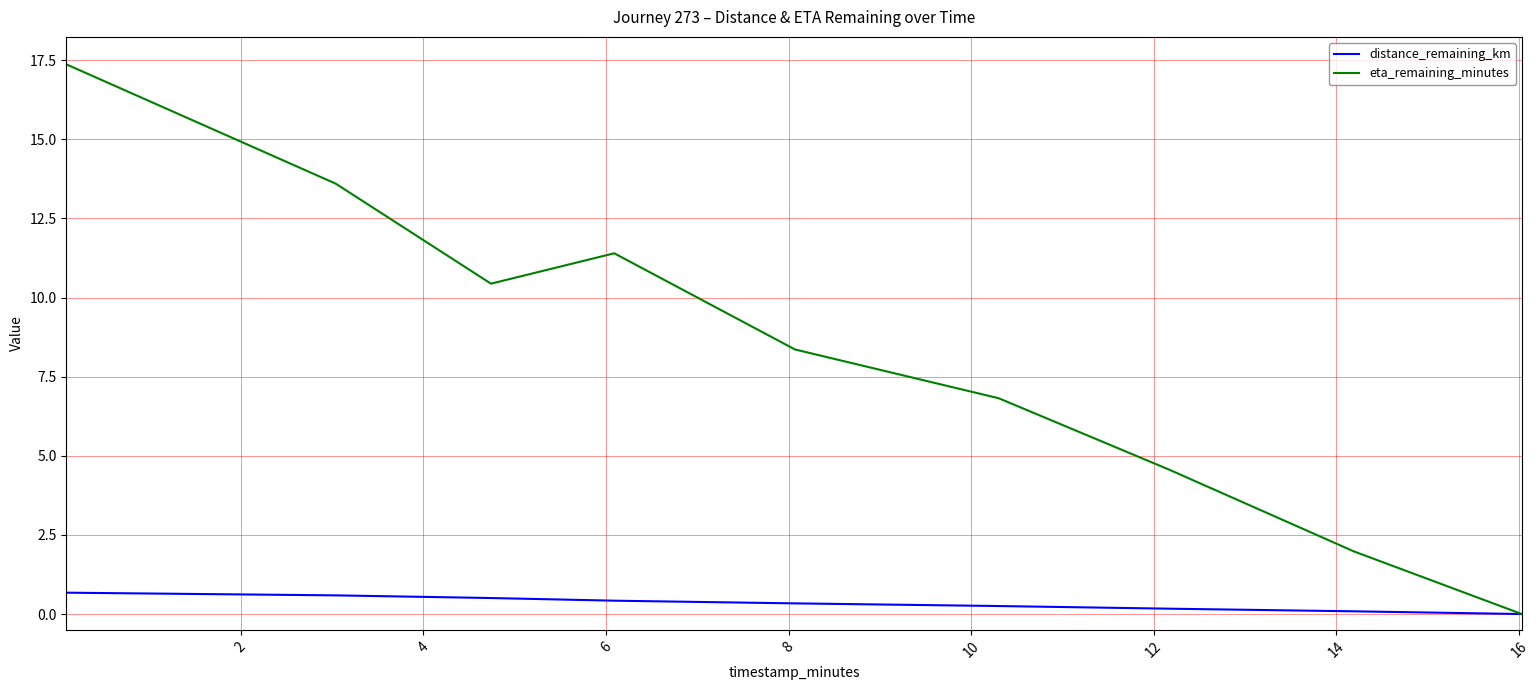

What is the maximum value shown in the chart?

17.4